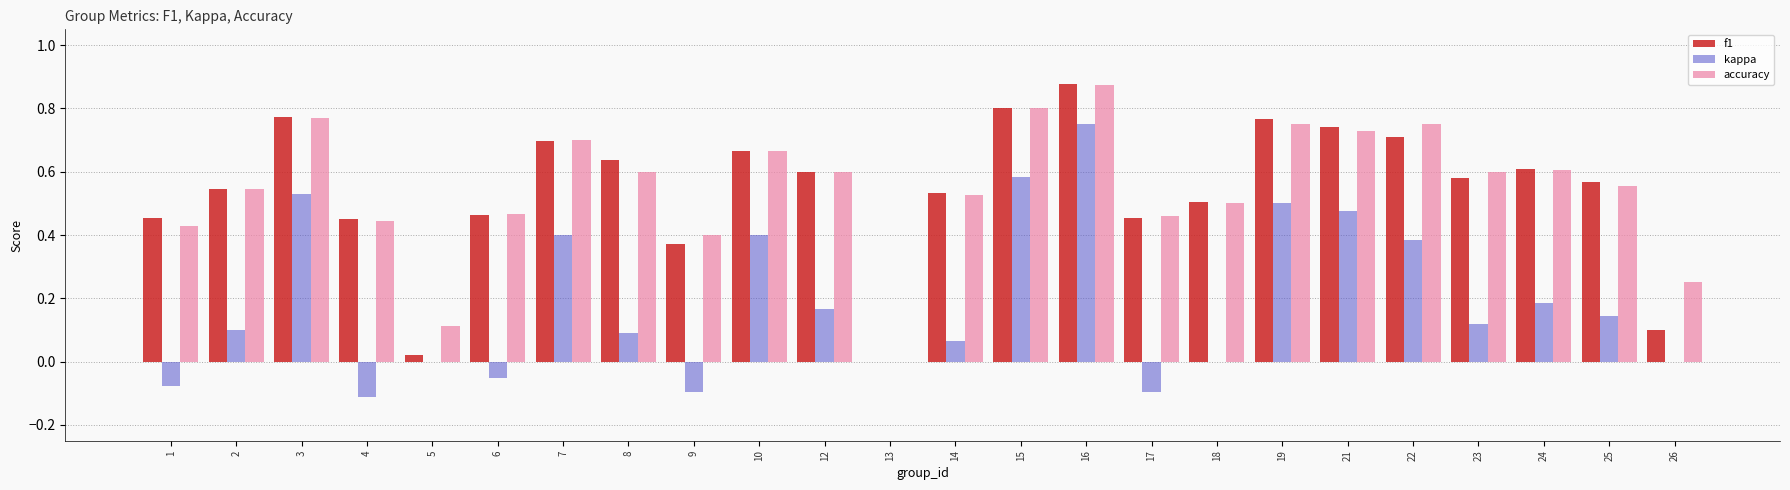

What is the total value across all series at 24?

1.4